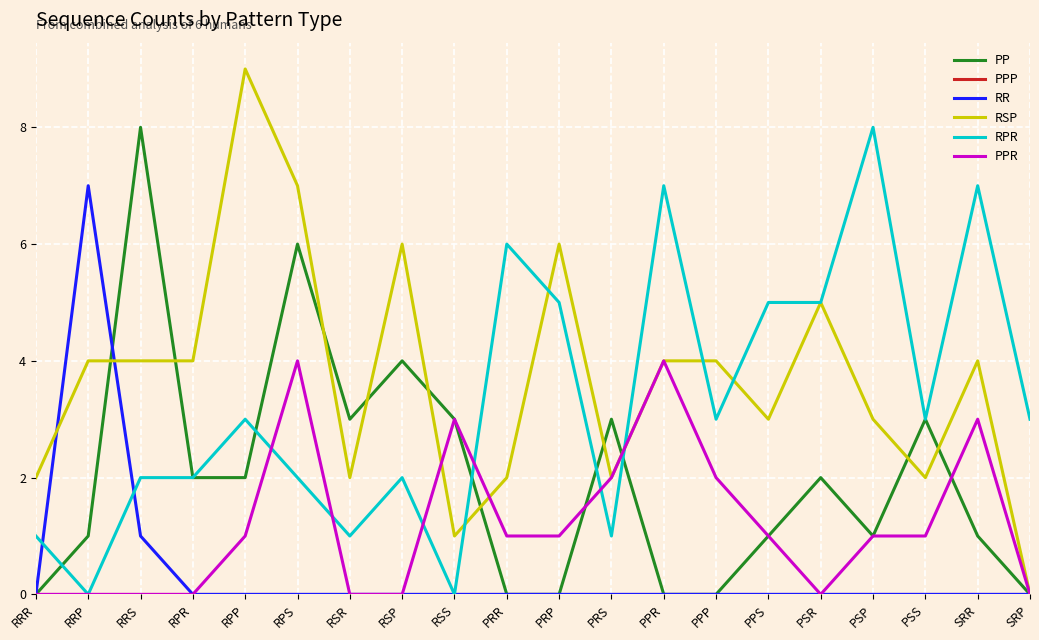

Read the RPR value at SRP.

3